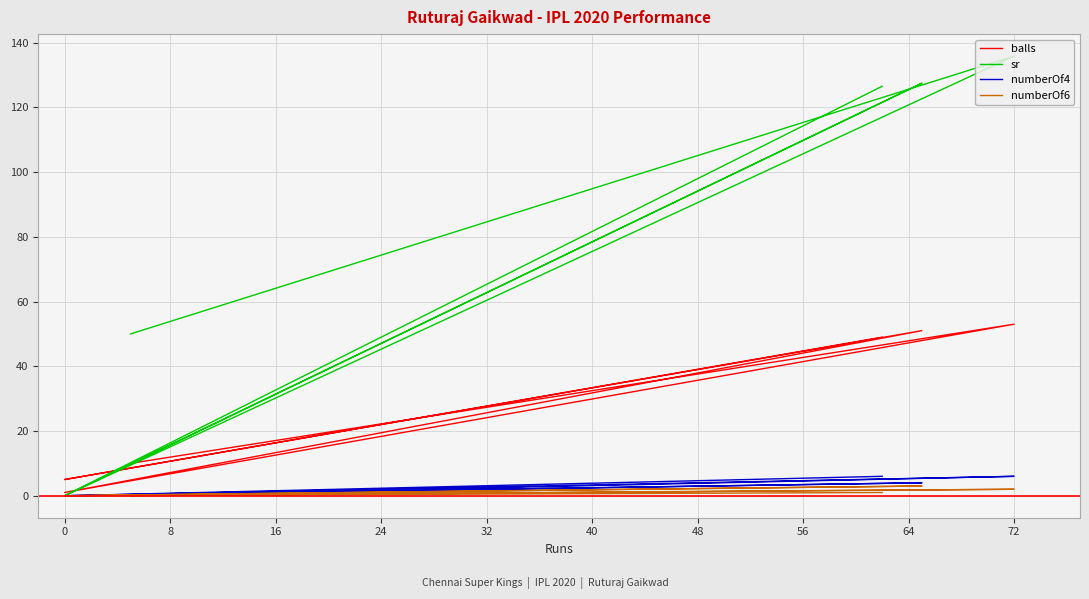

Reading left to right, extract all data points from this chart.

balls: 49.0	5.0	51.0	1.0	53.0	10.0
sr: 126.5	0.0	127.5	0.0	135.8	50.0
numberOf4: 6.0	0.0	4.0	0.0	6.0	0.0
numberOf6: 1.0	0.0	3.0	0.0	2.0	0.0